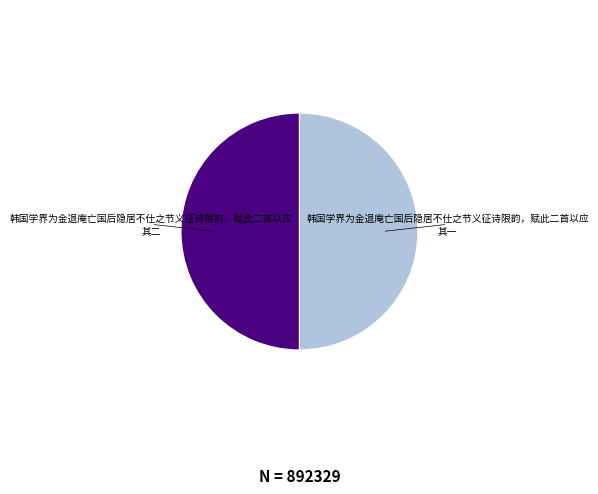

Approximately how many times larger is the value at 韩国学界为金退庵亡国后隐居不仕之节义征诗限韵，赋此二首以应 其一 compared to 韩国学界为金退庵亡国后隐居不仕之节义征诗限韵，赋此二首以应 其二?

1.0